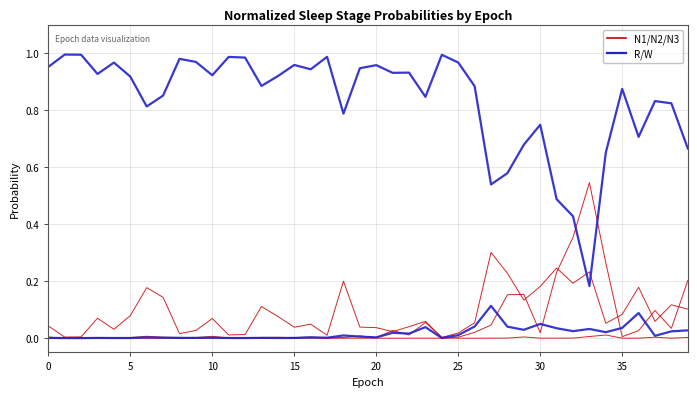

How many interior local peaks does the N1 series have?

12